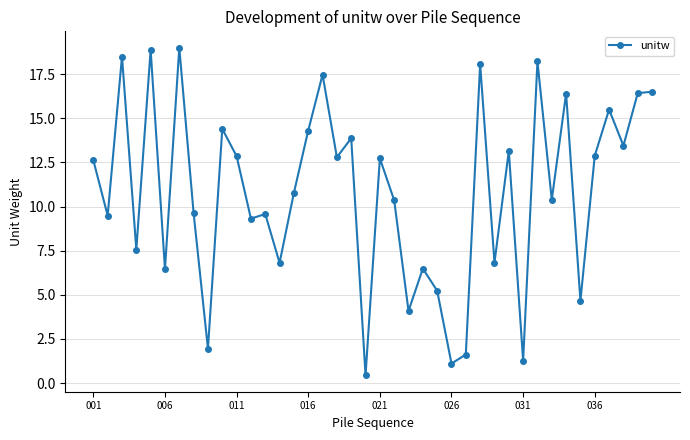

What is the value of the 29th point from the left?

6.8